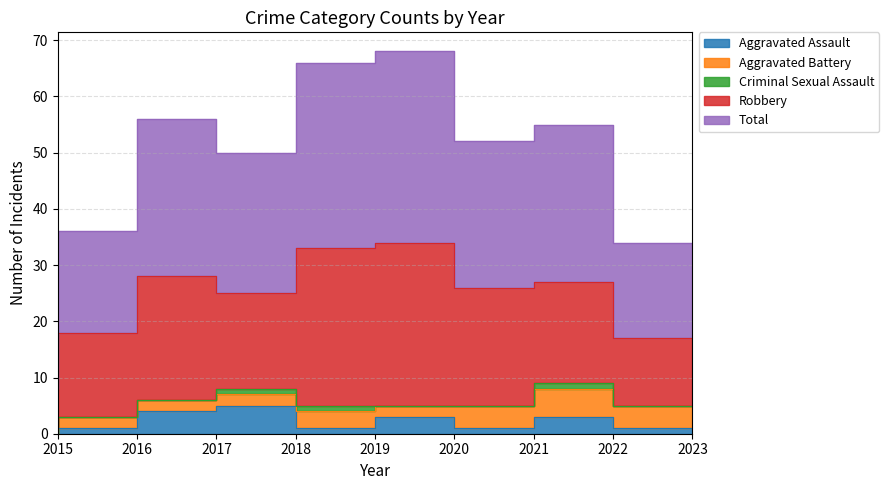

True or false: Aggravated Battery and Aggravated Assault intersect in this chart.

True